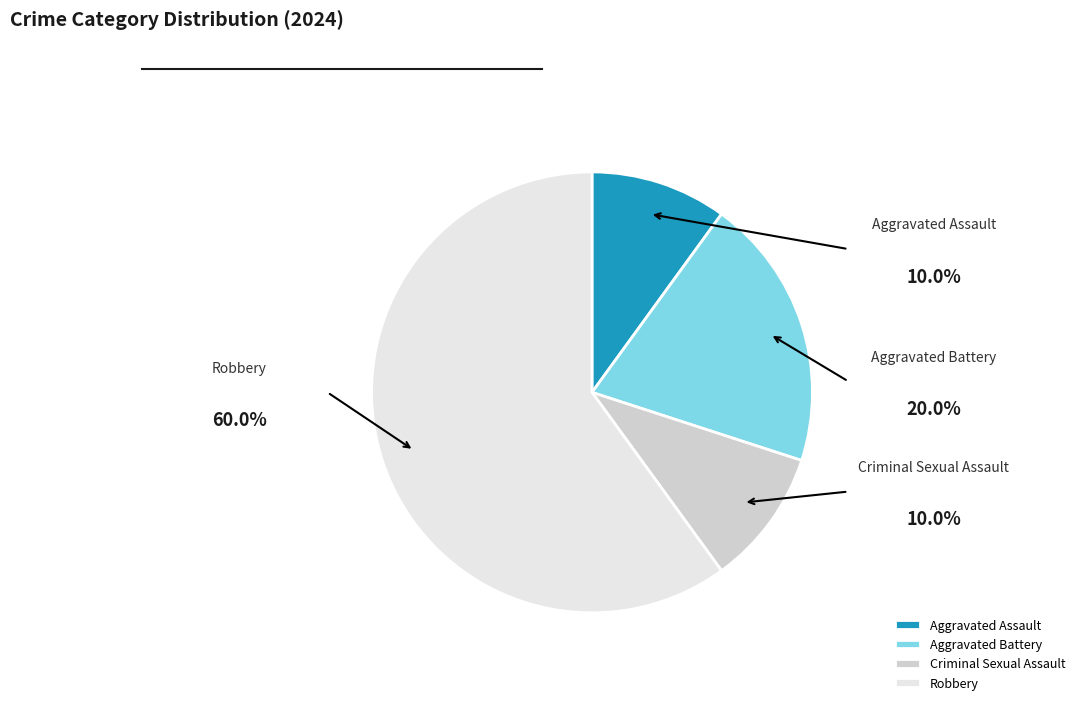

Do Criminal Sexual Assault and Robbery together represent more than half of the pie?

Yes